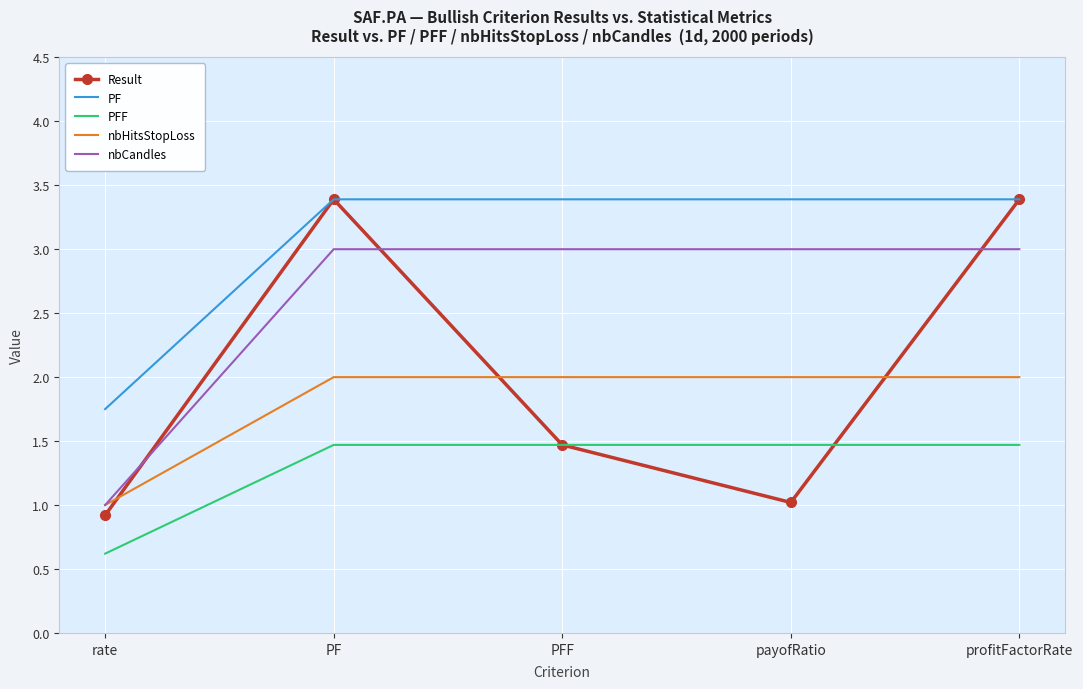

What value does the Result series have at PFF?

1.5